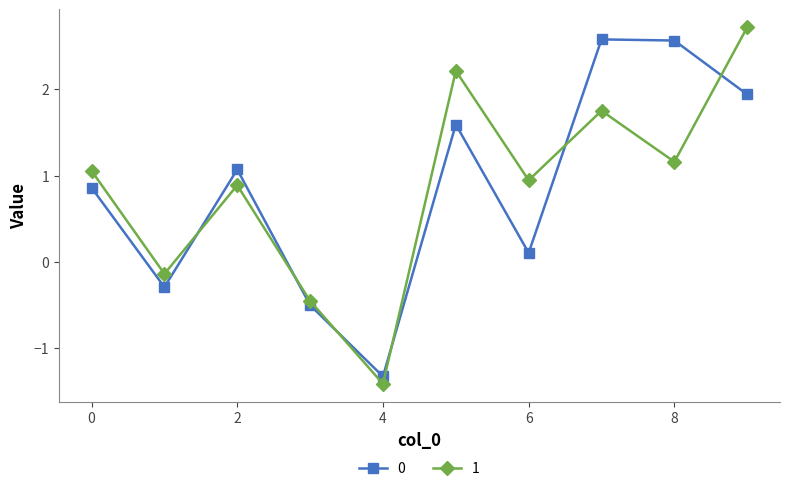

In 1, how many points are higher than both neighbors (excluding endpoints)?

3